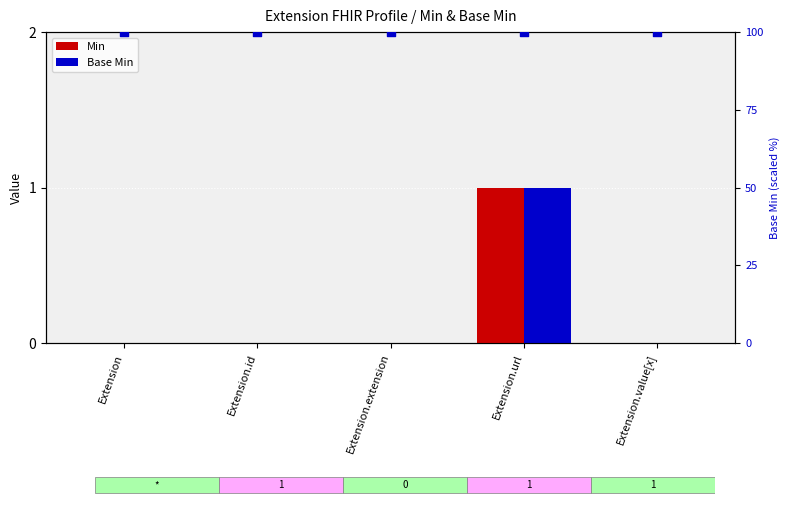

Which series has the largest total across all categories?

Base Min (pct)